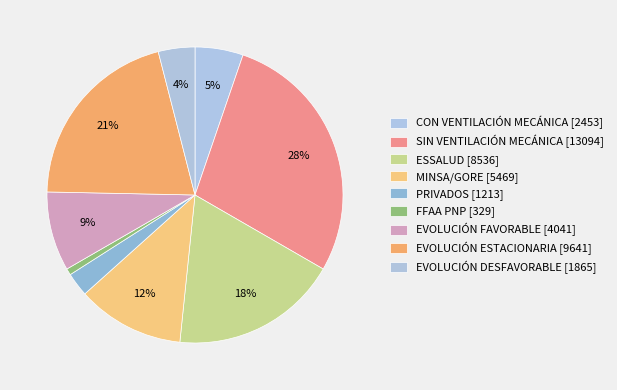

What is the total percentage of SIN VENTILACIÓN MECÁNICA and ESSALUD?

46.4%